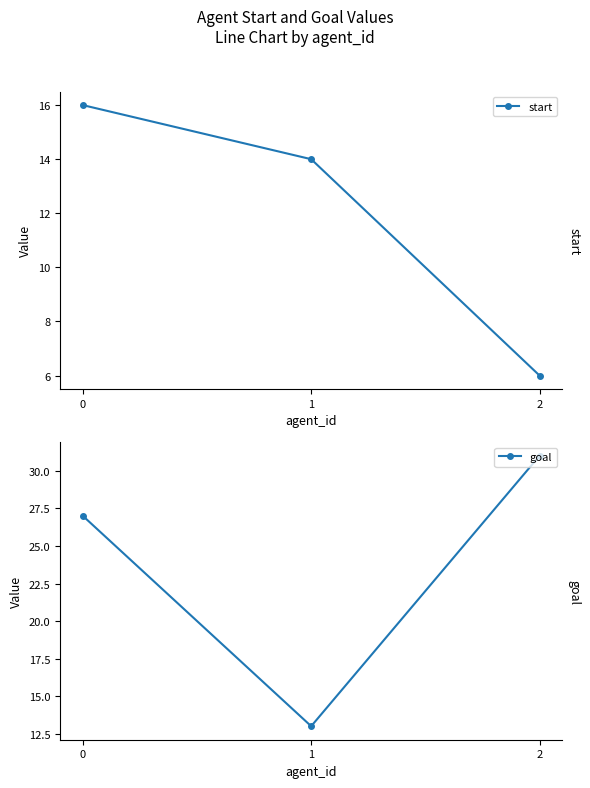

Is the value of start at 2 greater than the value of goal at 1?

No